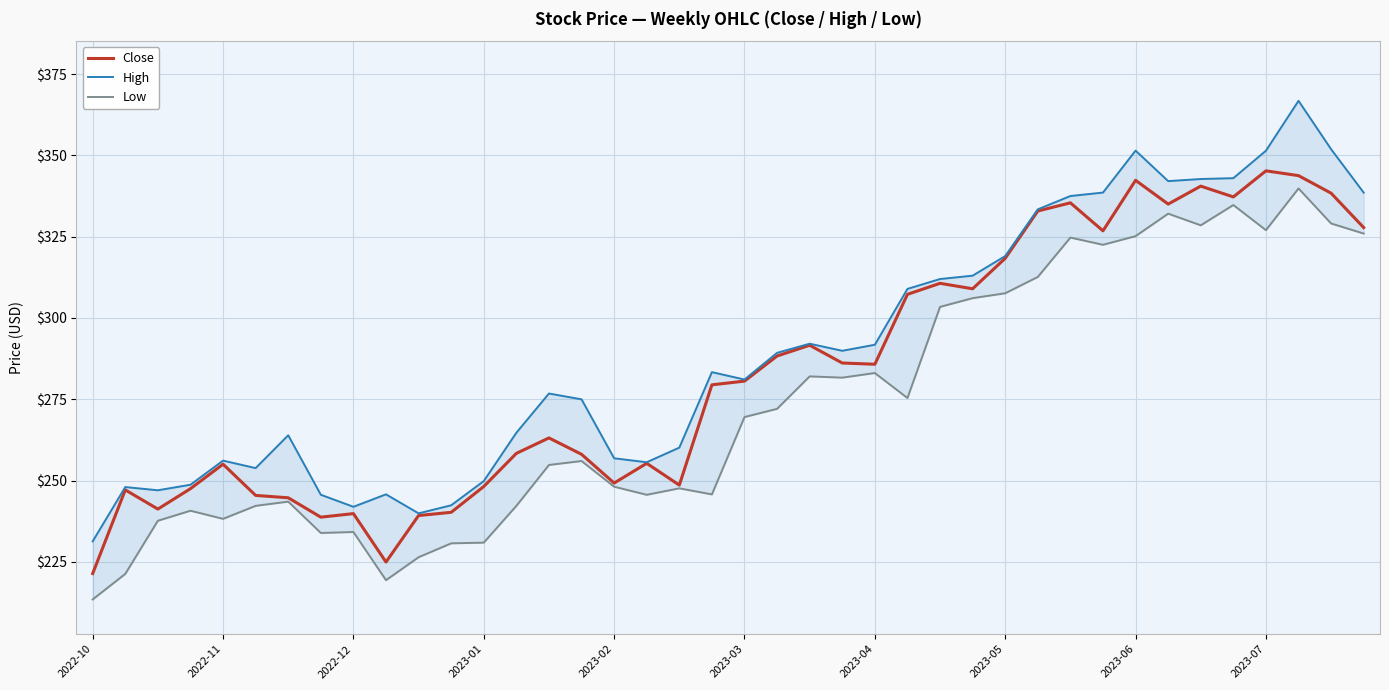

Rank the series by their average value, from highest to lowest.

High, Close, Low